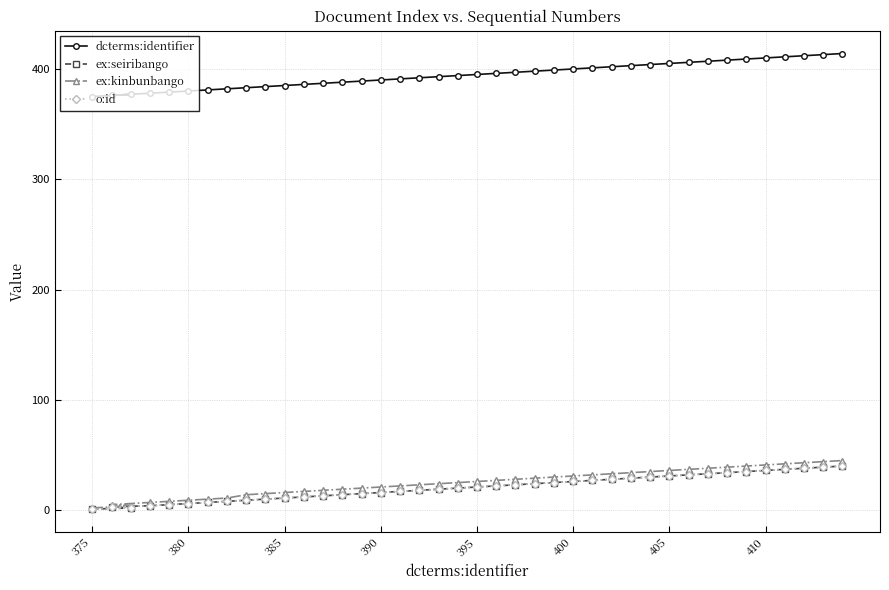

What is the greatest value displayed?

414